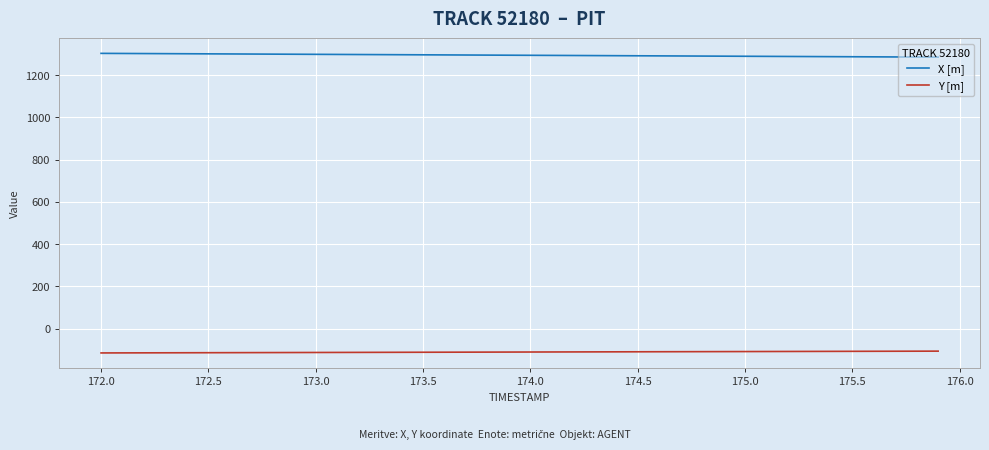

What is the smallest value displayed?

-115.3